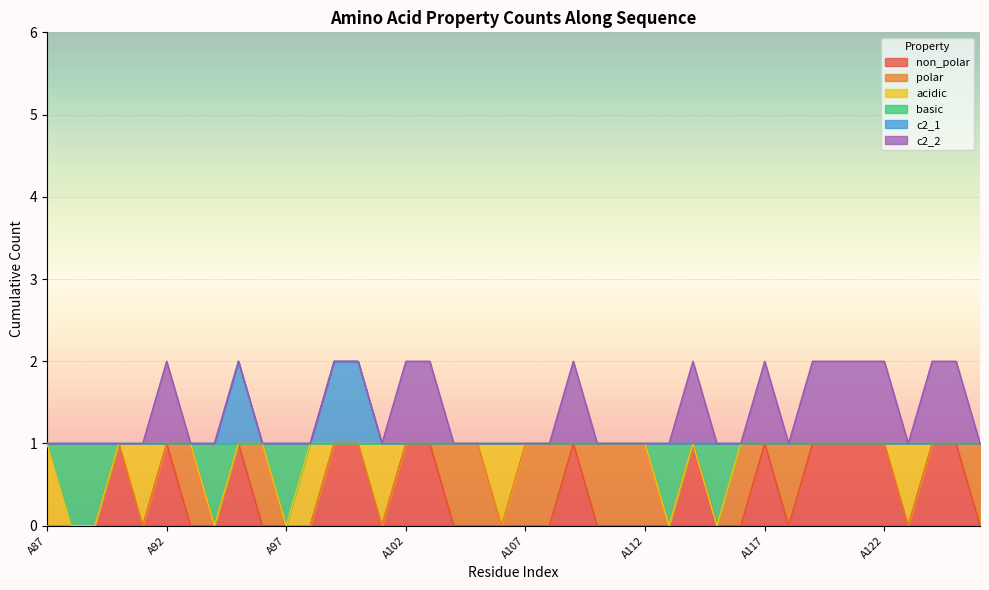

What is the value of the c2_1 point at the 15th from the left?

1